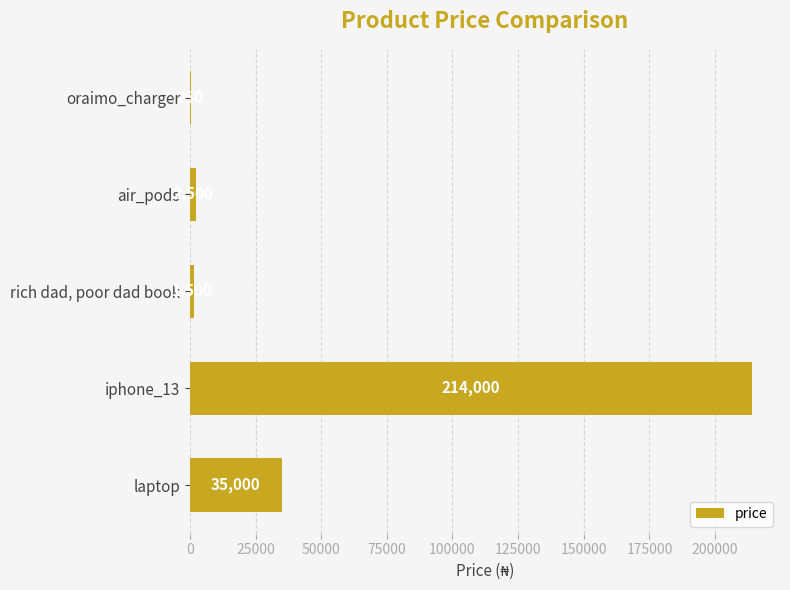

Between laptop and rich dad, poor dad book, which is larger?

laptop